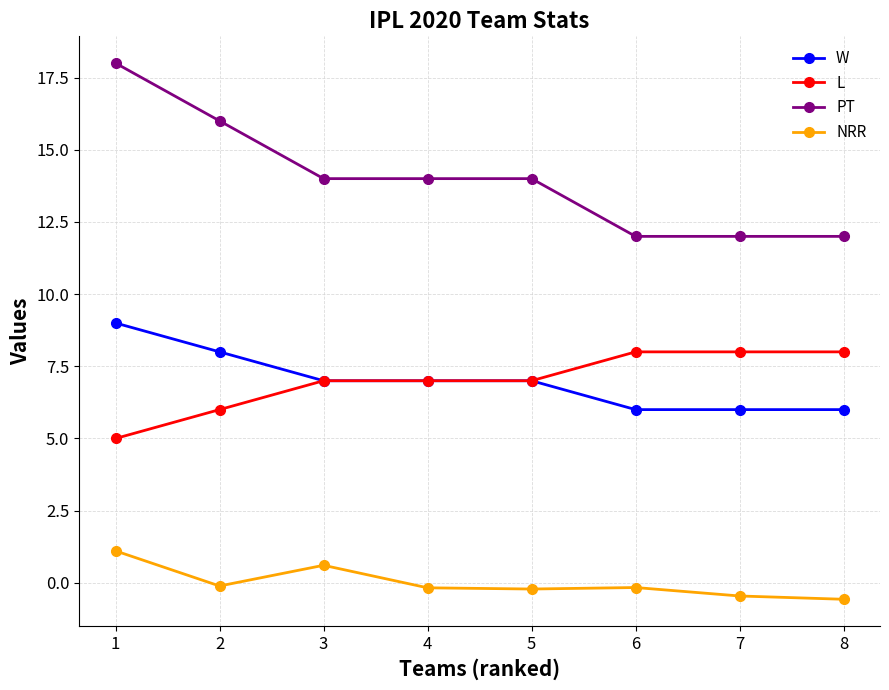

How many data points does each series have?

8